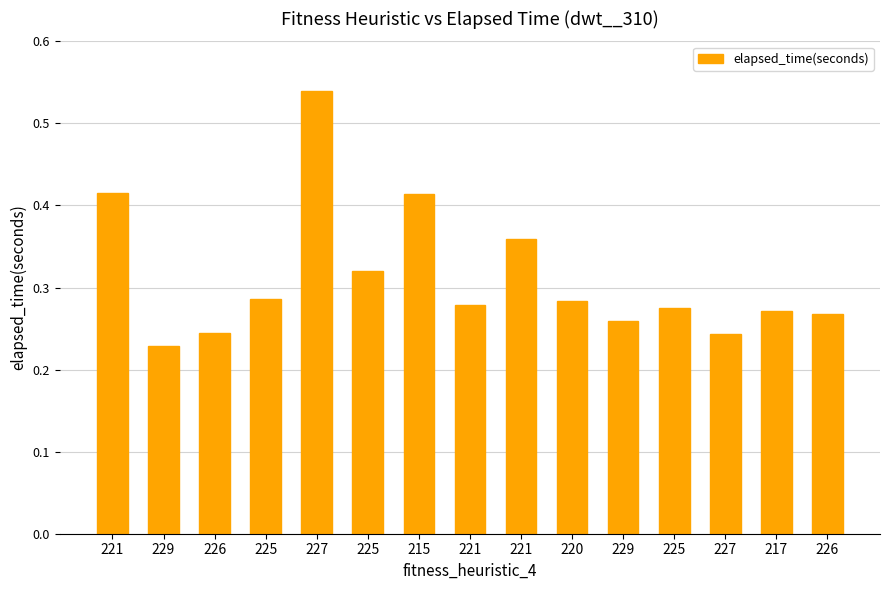

Read the value at 215.

0.4